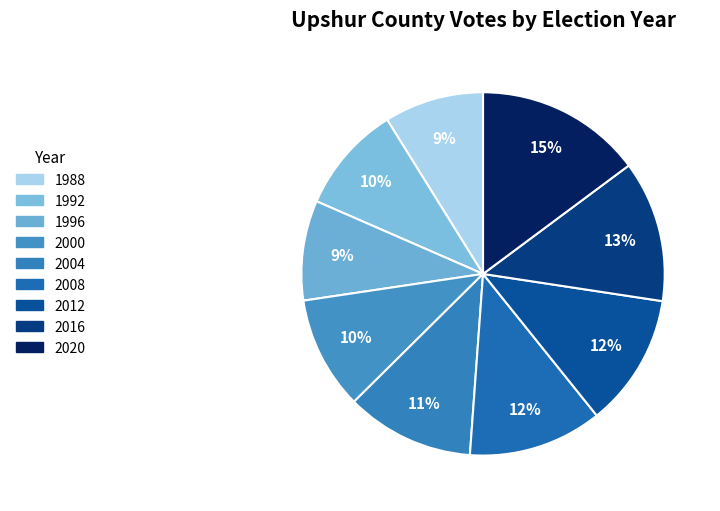

What is the largest slice in the pie chart?

2020